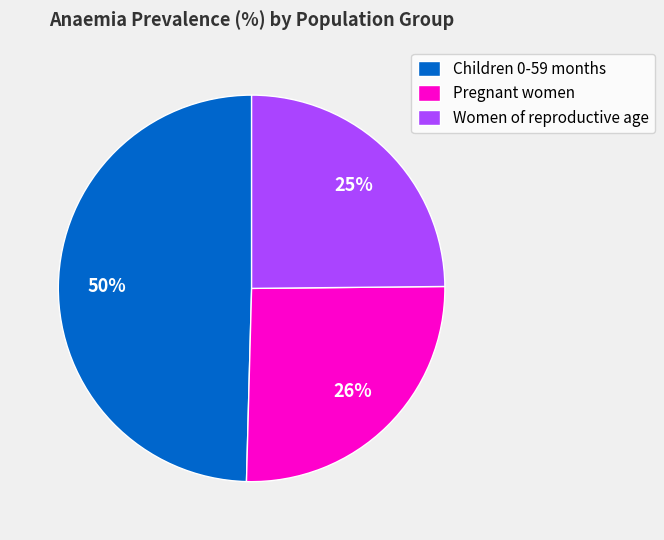

Which category has the smallest portion of the pie?

Women of reproductive age